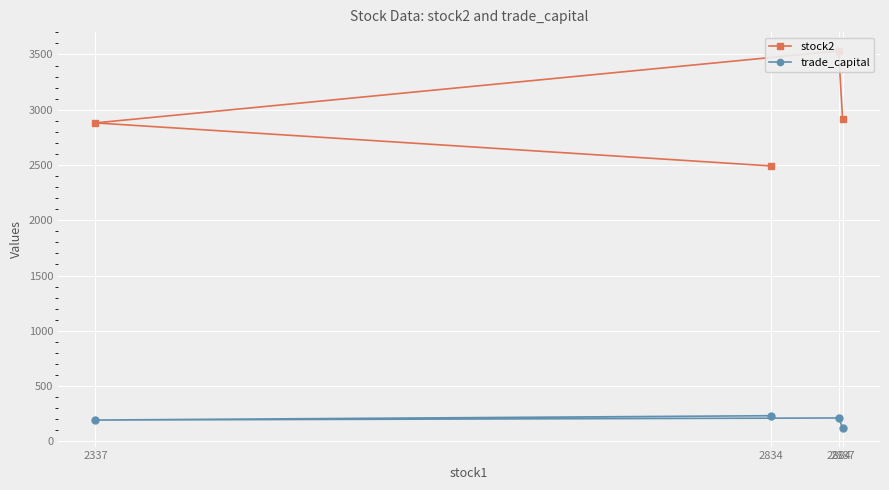

At which category does the chart reach its minimum across all series?

2887